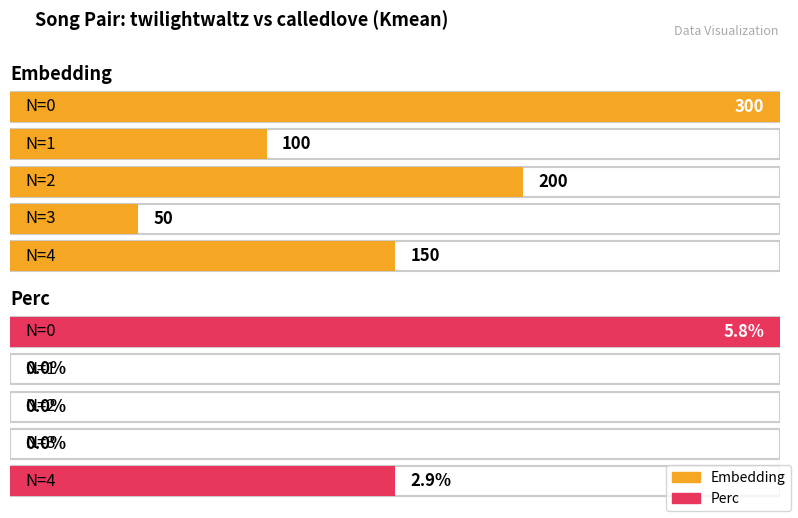

Between 1 and 2, which is larger?

2